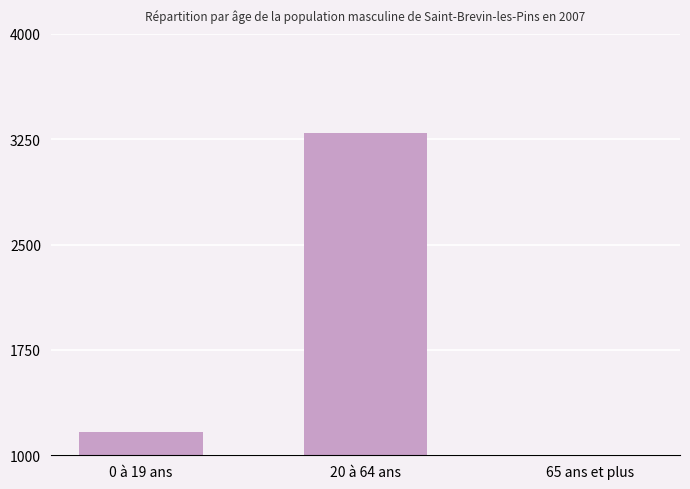

How many categories are shown in the chart?

3